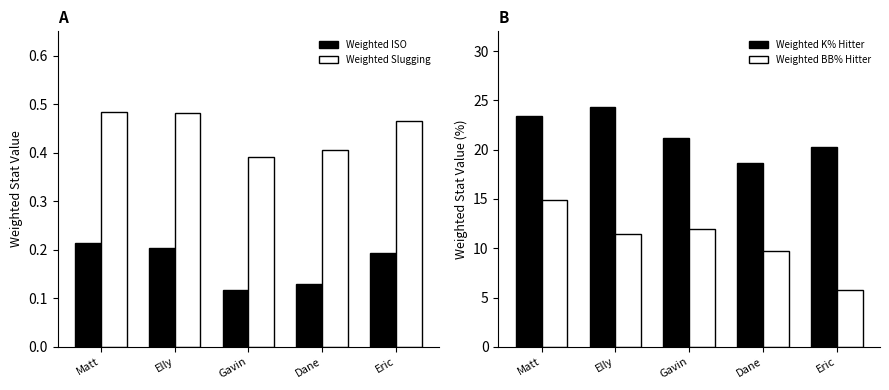

What is the difference between the maximum and minimum values in the Weighted ISO series?

0.1